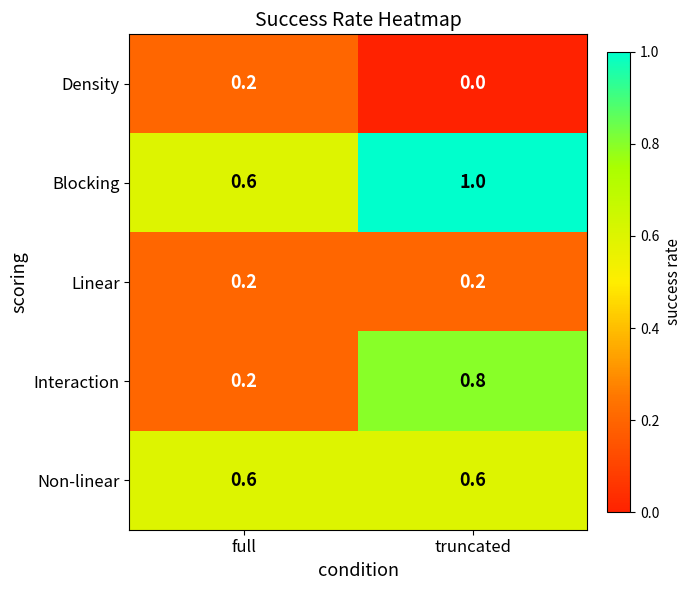

Which series has the widest spread of values?

Interaction